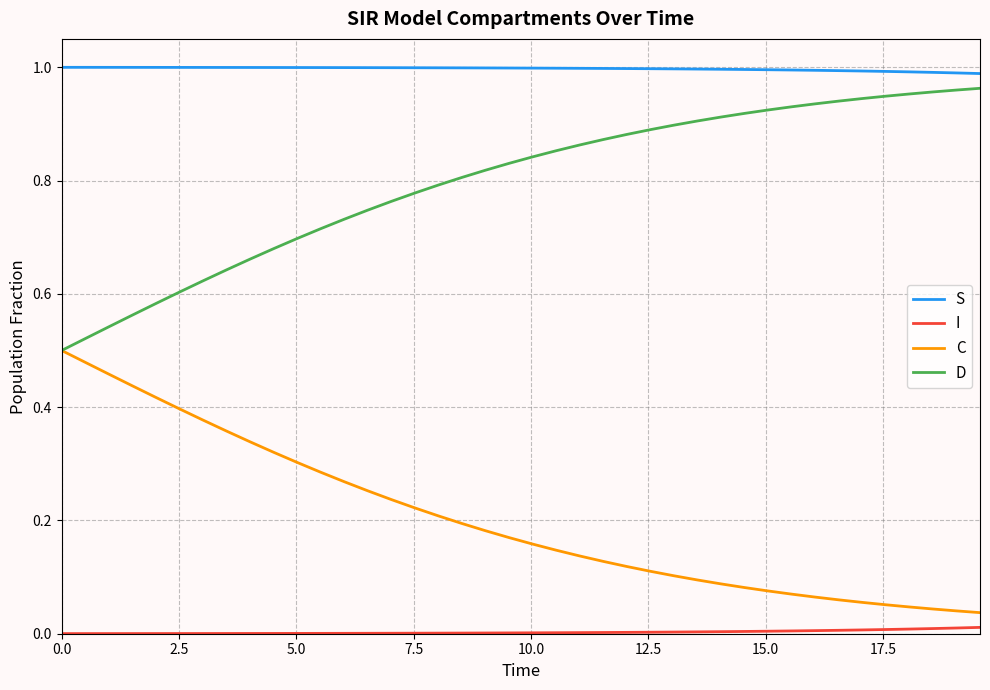

True or false: I and C intersect in this chart.

False